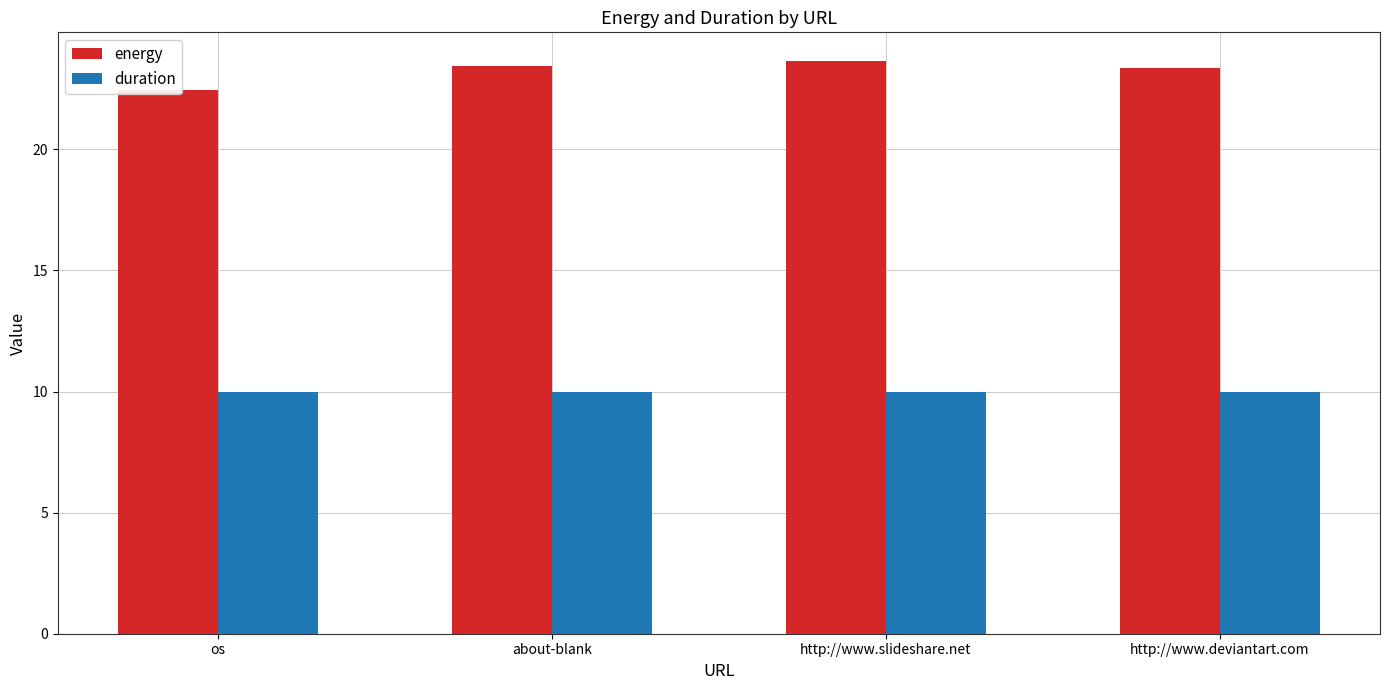

Which category has the highest value across all series?

http://www.slideshare.net